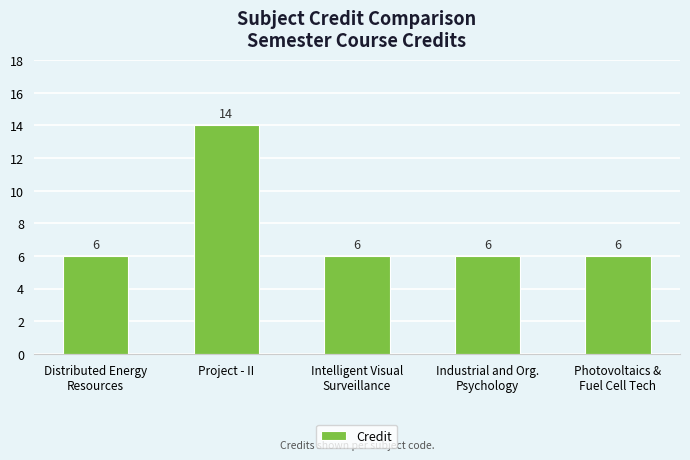

How many values are between 6 and 7?

4